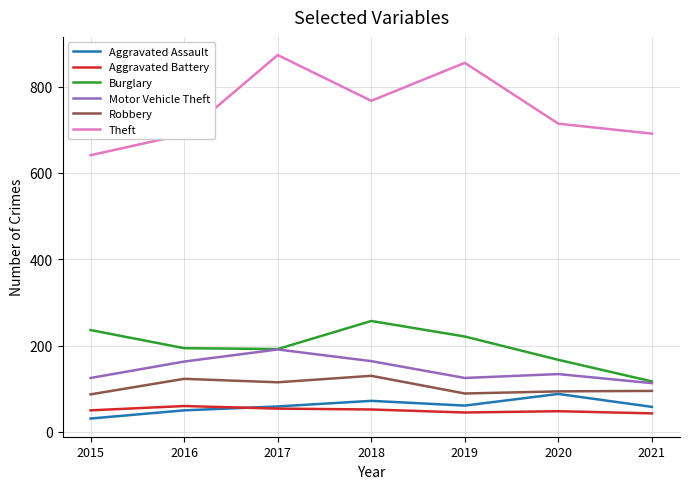

The Aggravated Battery series shows 52 at 2018. True or false?

True